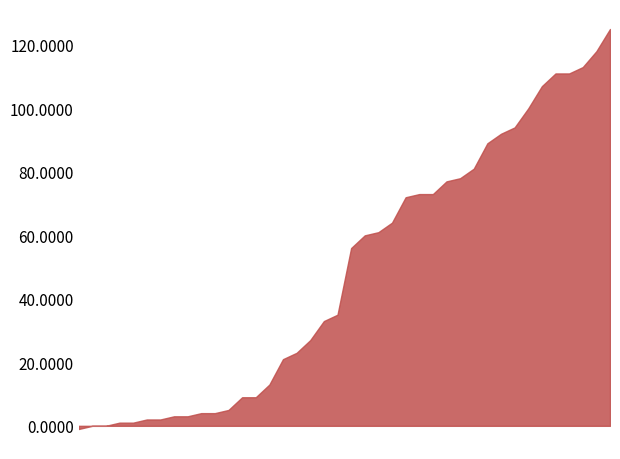

The value of value at 2020-03-10 is 6. True or false?

False